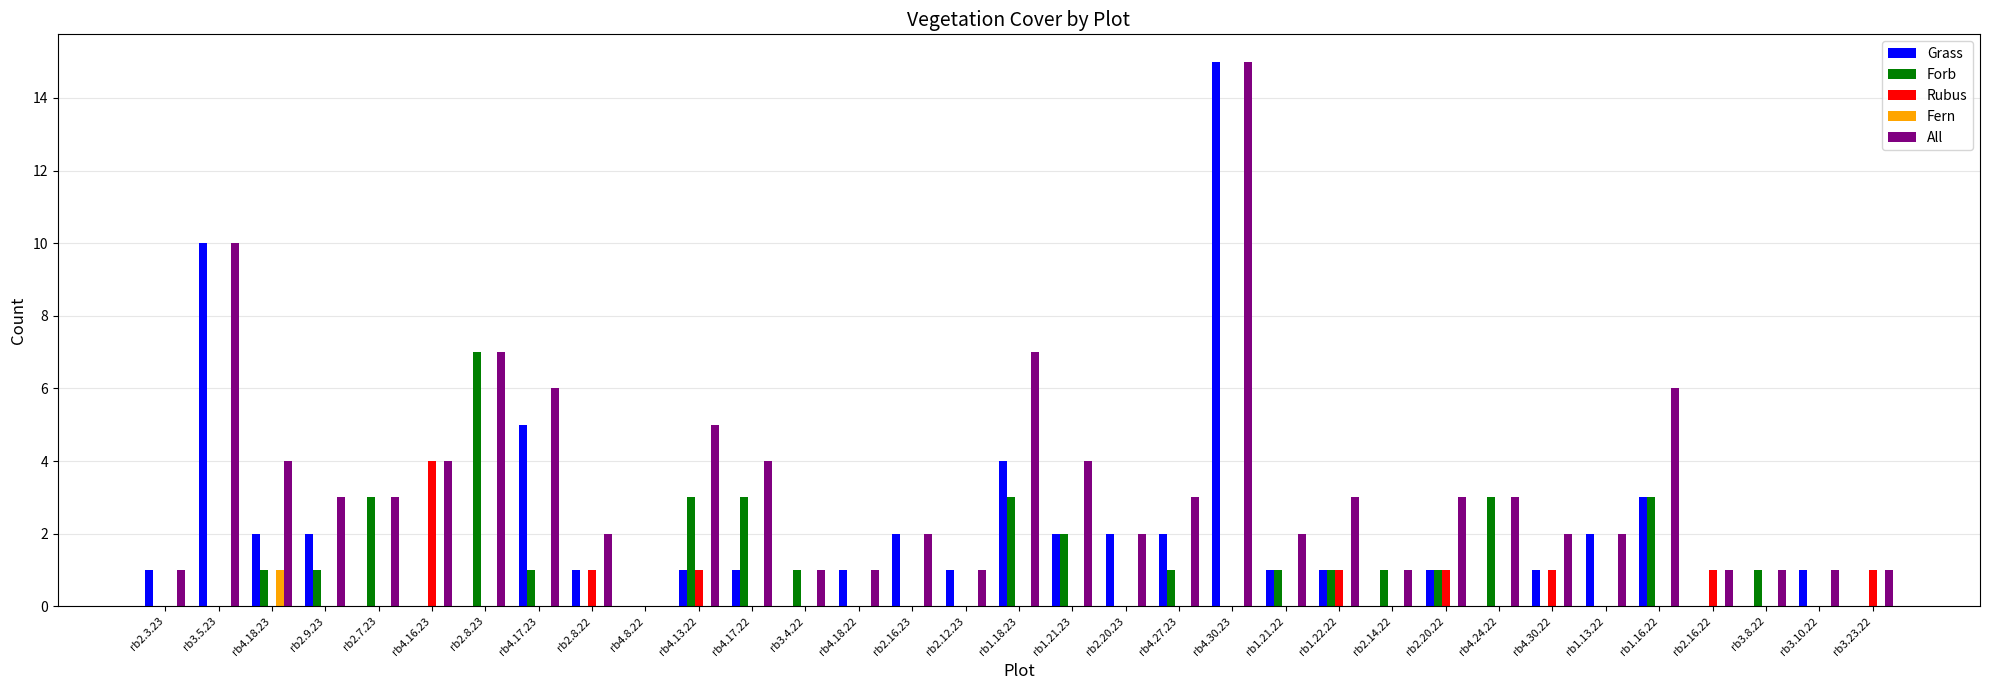

What is the total value across all series at rb4.17.23?

12